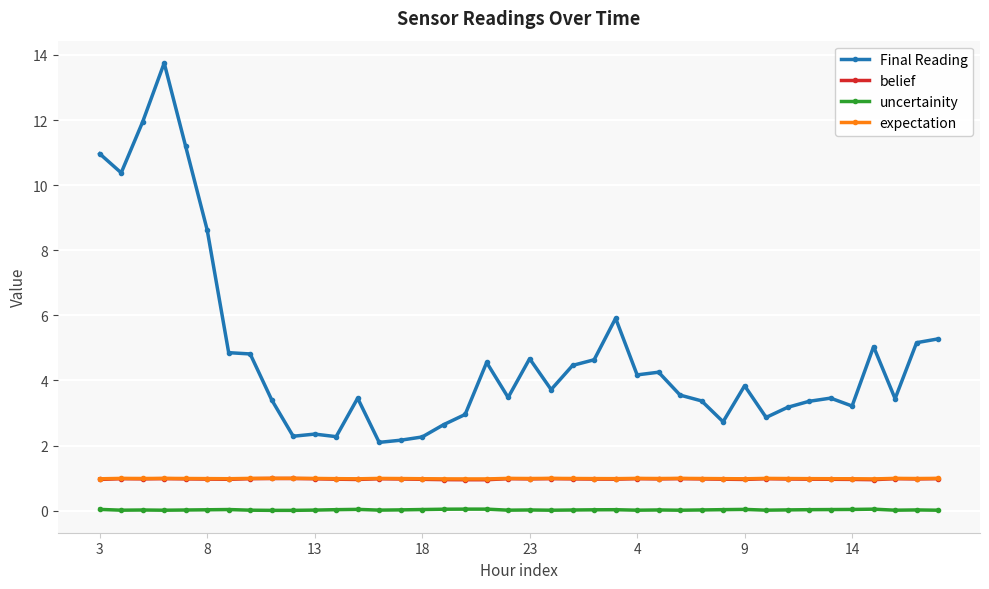

What is the lowest value of the belief series?

1.0